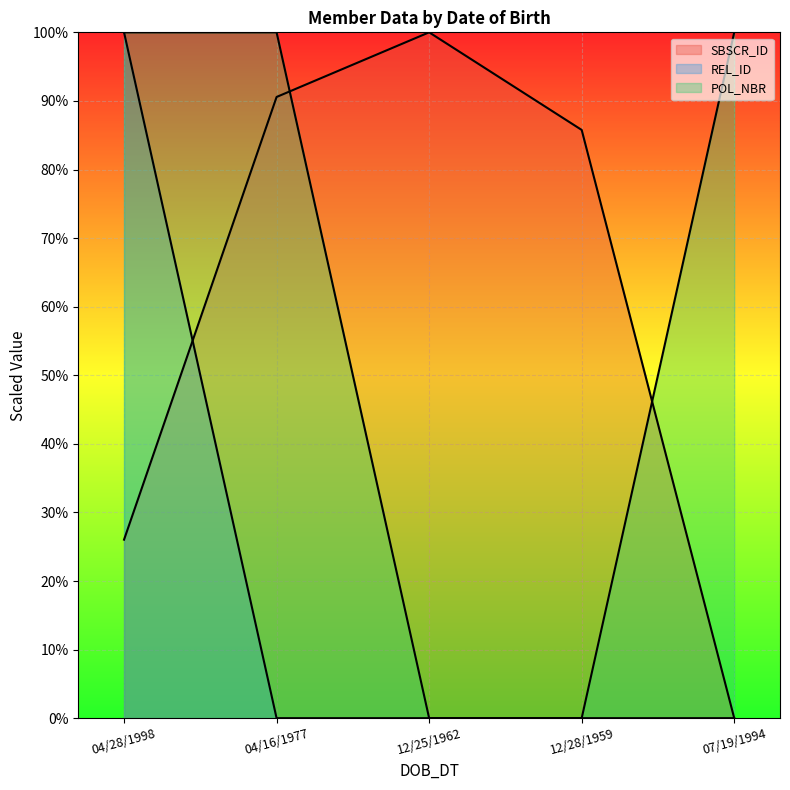

True or false: SBSCR_ID and REL_ID intersect in this chart.

True